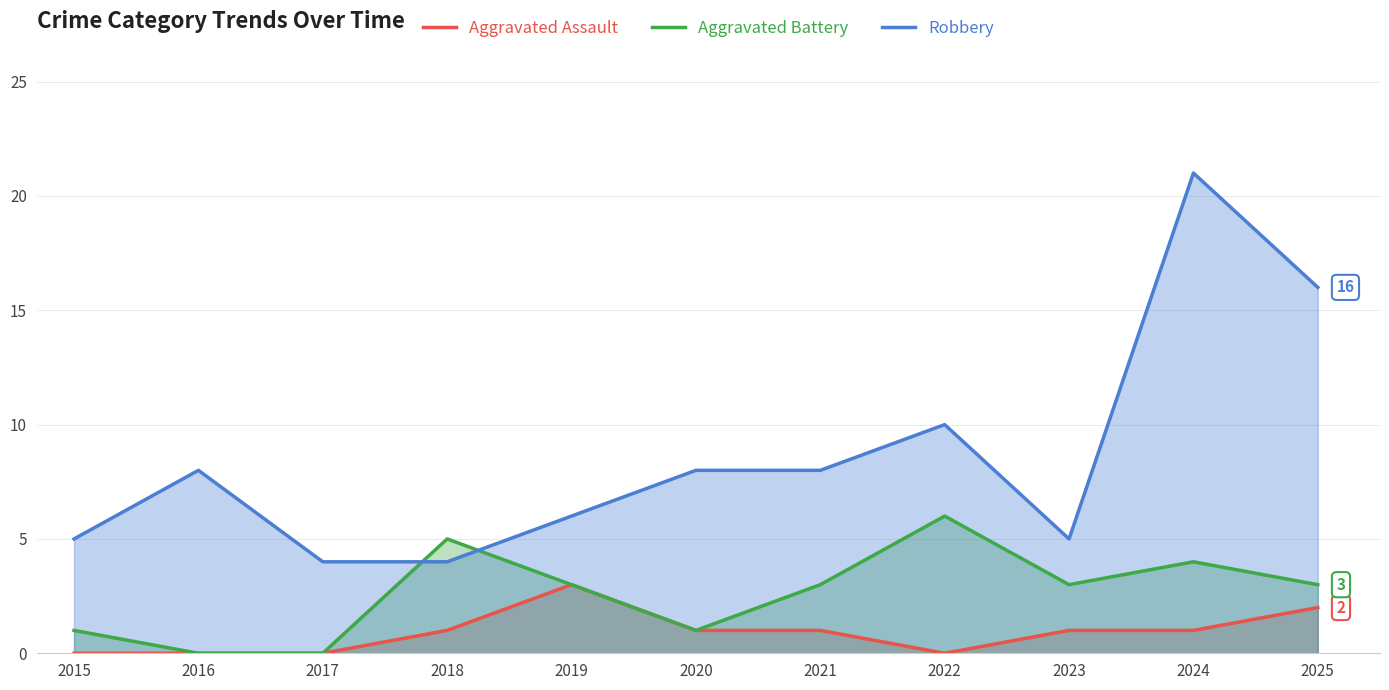

List the labels in order of Aggravated Assault value, largest first.

2019, 2025, 2018, 2020, 2021, 2023, 2024, 2015, 2016, 2017, 2022